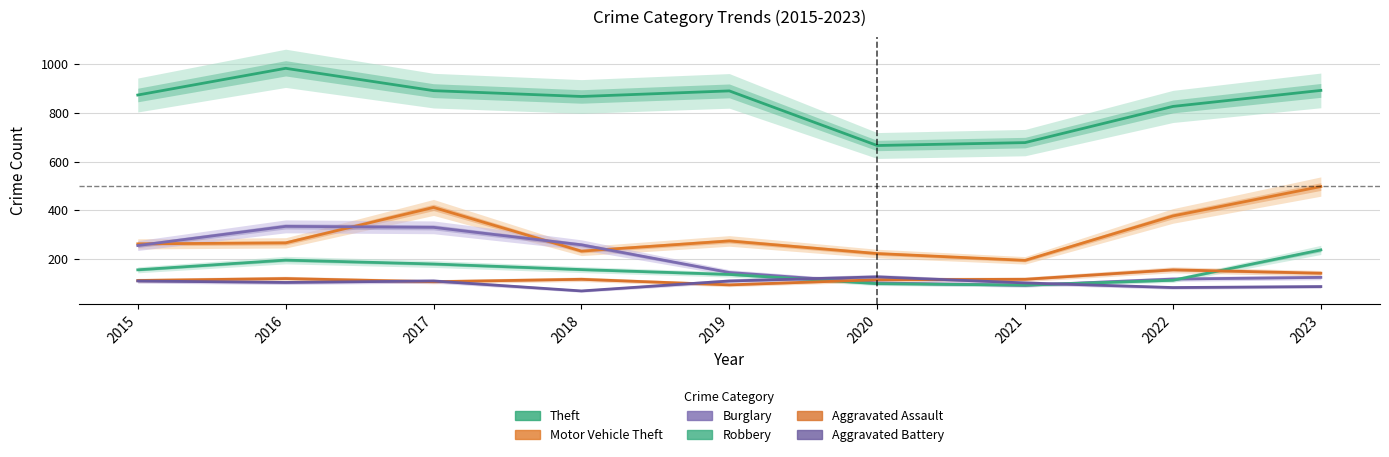

What is the value of the Aggravated Battery point at the 3rd from the left?

108